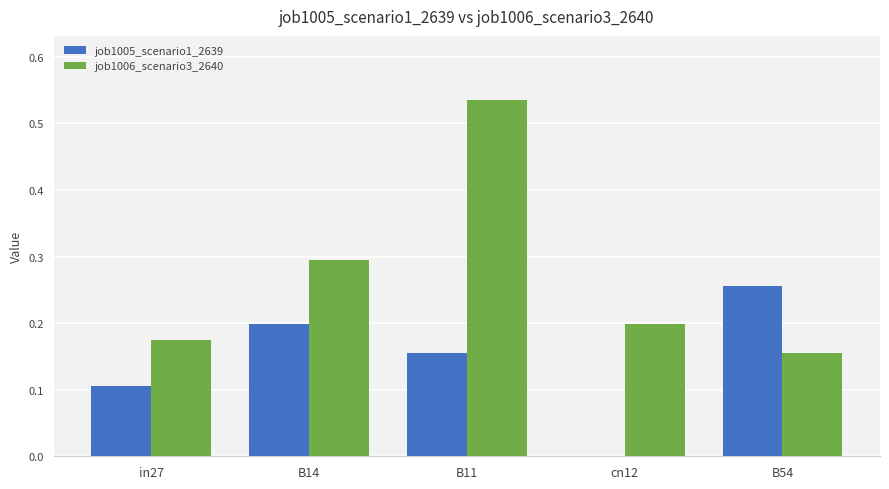

Between cn12 and B54, which series saw the biggest shift?

job1005_scenario1_2639